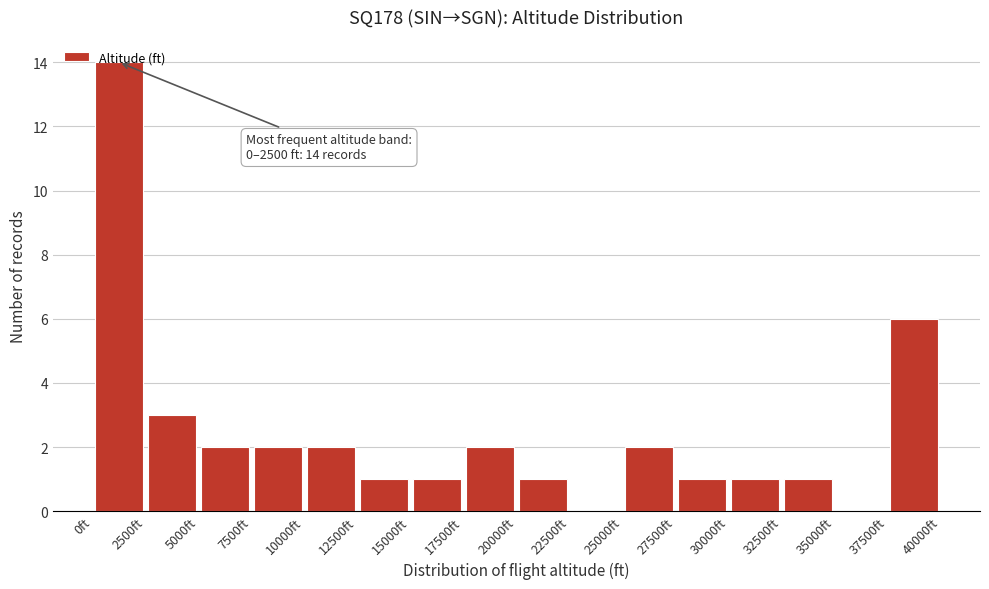

Over which range of the x-axis is the bar tallest?

0 to 2500